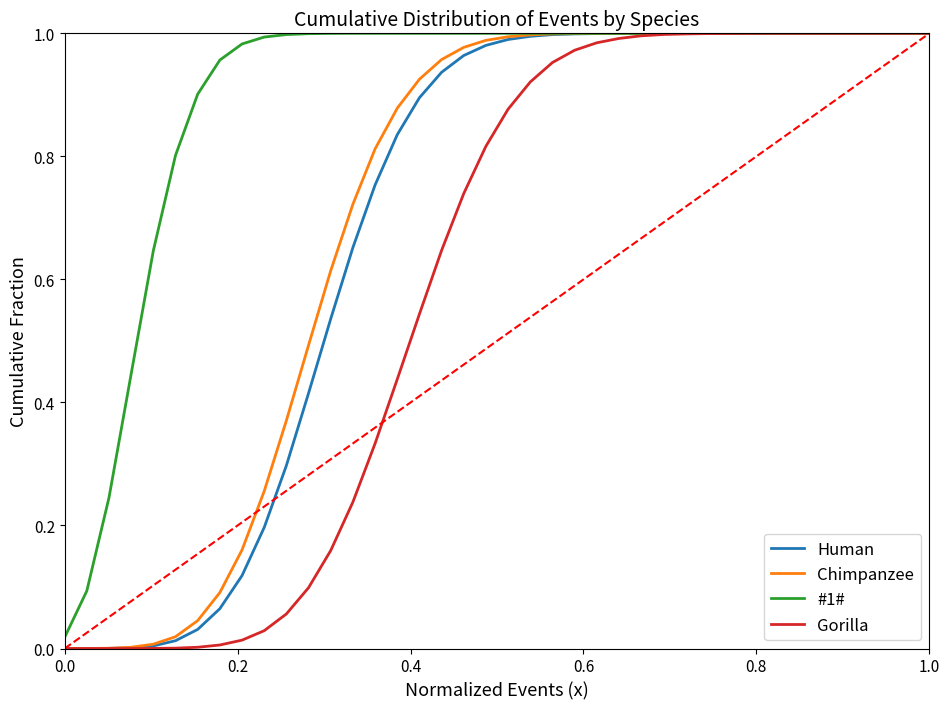

Which series has the largest total across all categories?

#1#